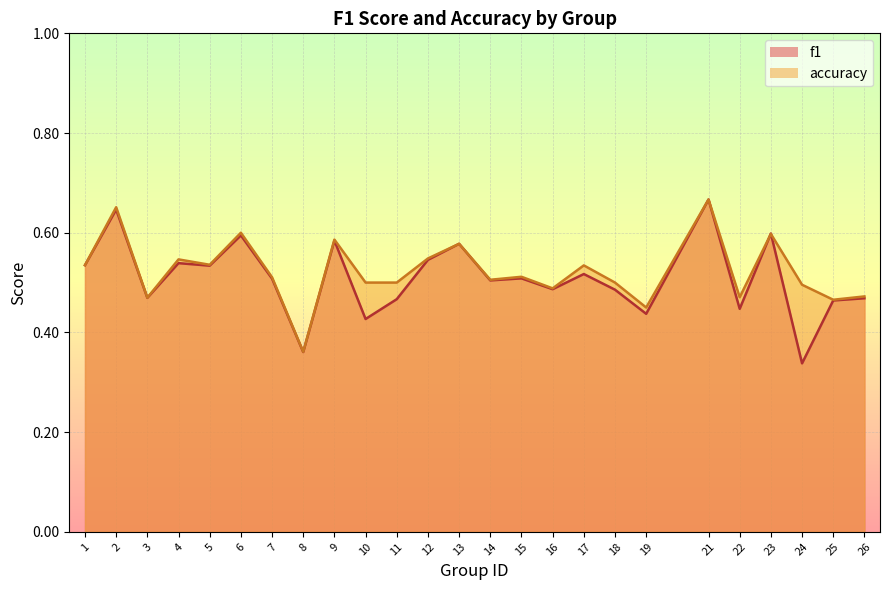

Which series ends up on top after the final intersection of accuracy and f1?

accuracy